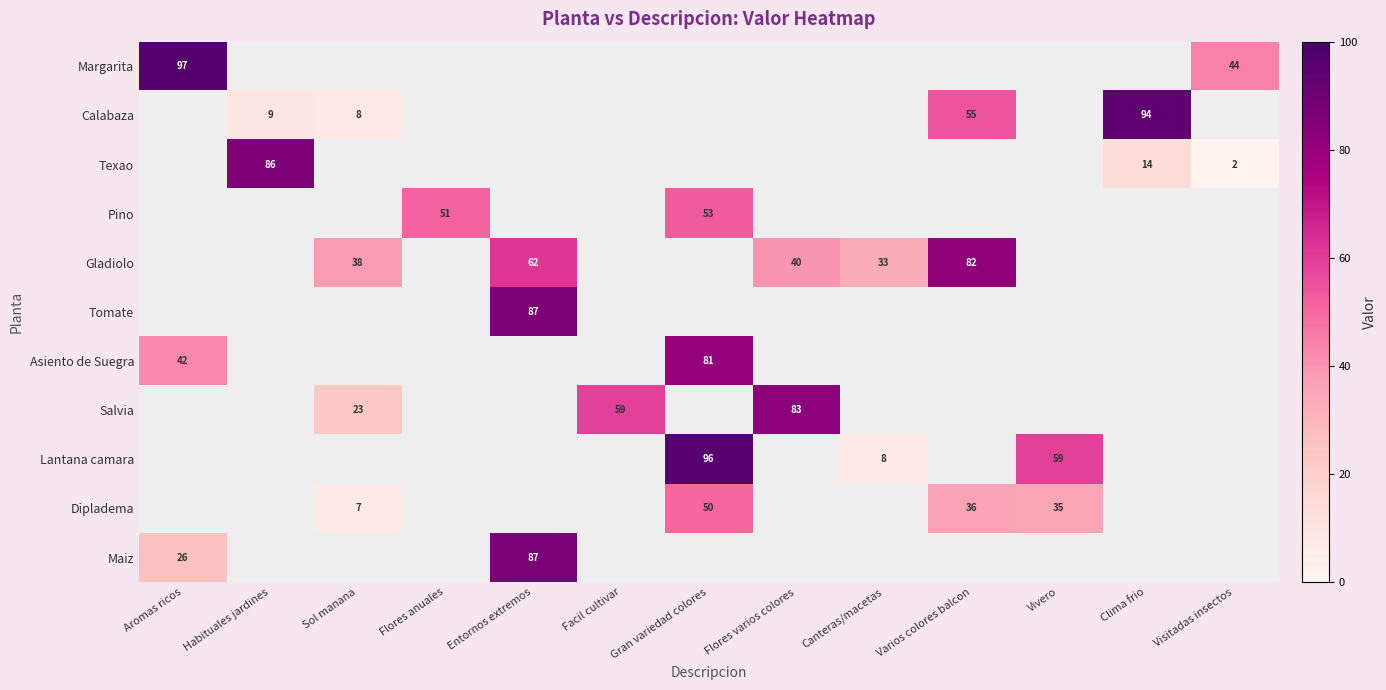

The value of Lantana camara at Gran variedad colores is 50. True or false?

False